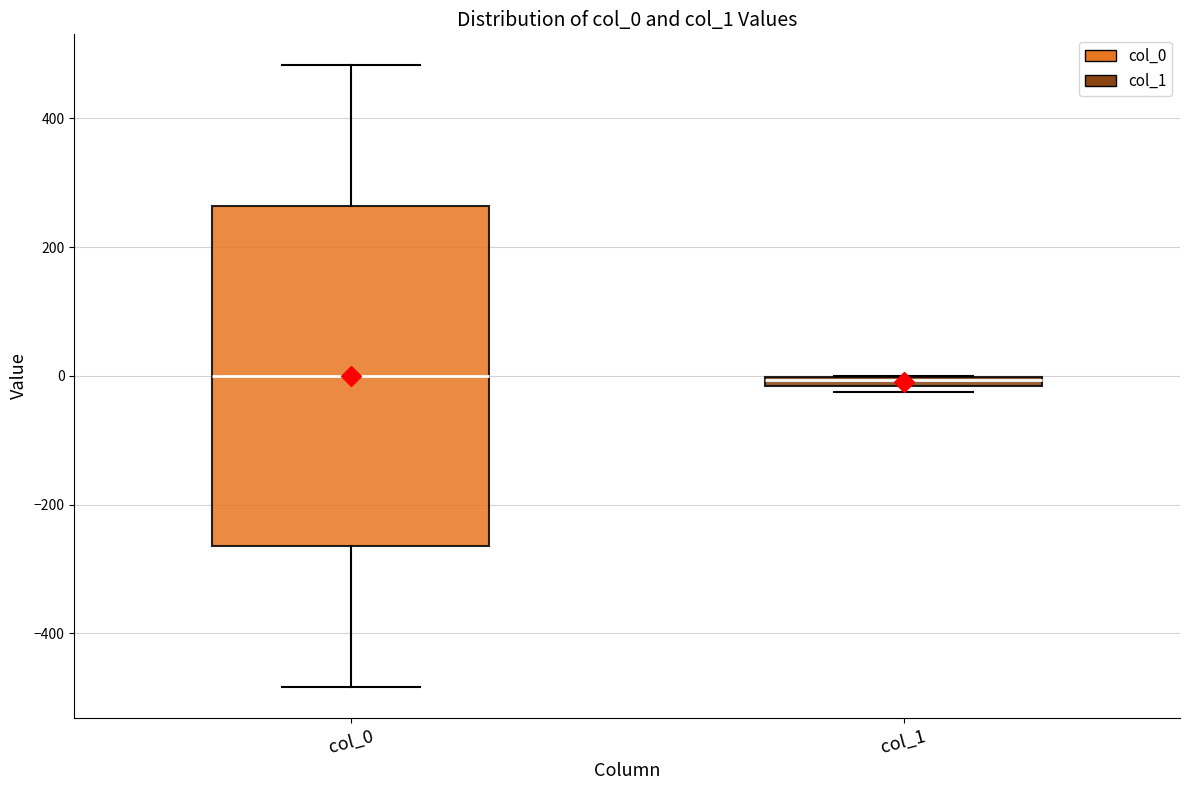

Where does the lower whisker of the box for col_0 end on the y-axis? The values are not printed on the chart, so give them approximately, as read against the axis.

-480